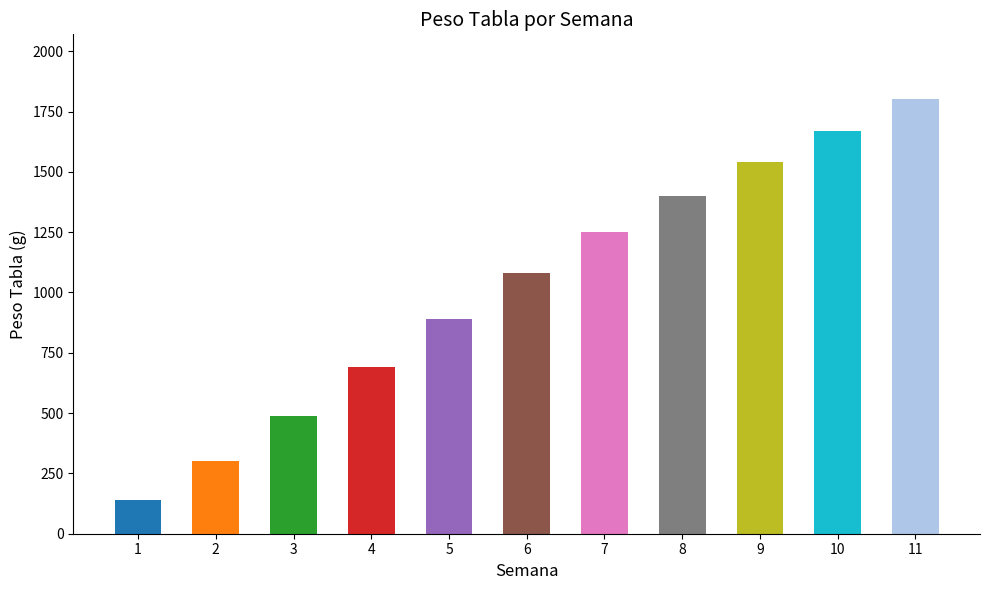

What is the ratio of the value at 8 to the value at 6?

1.3